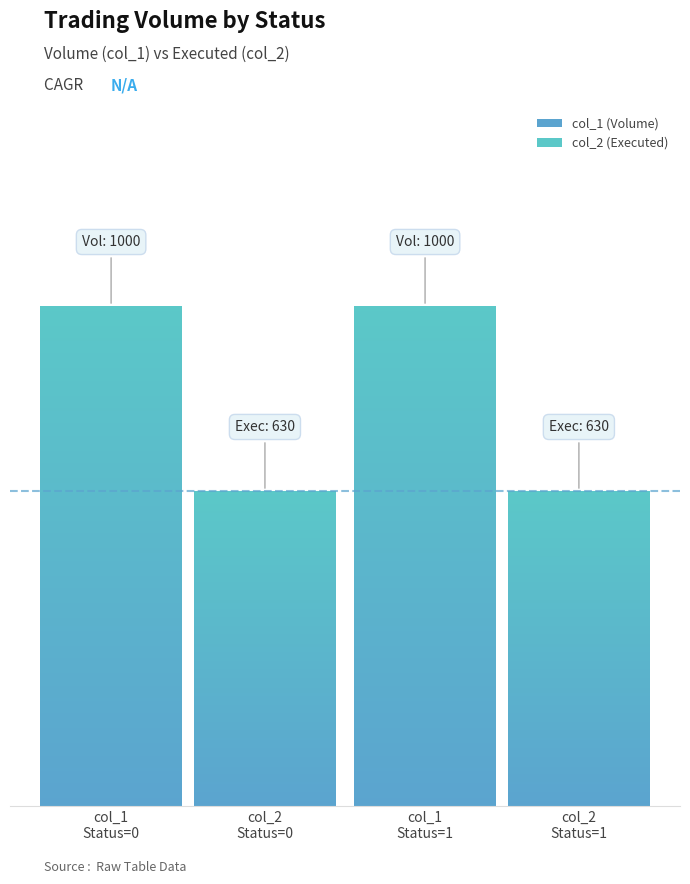

What are all the series names shown in the legend?

col_1, col_2